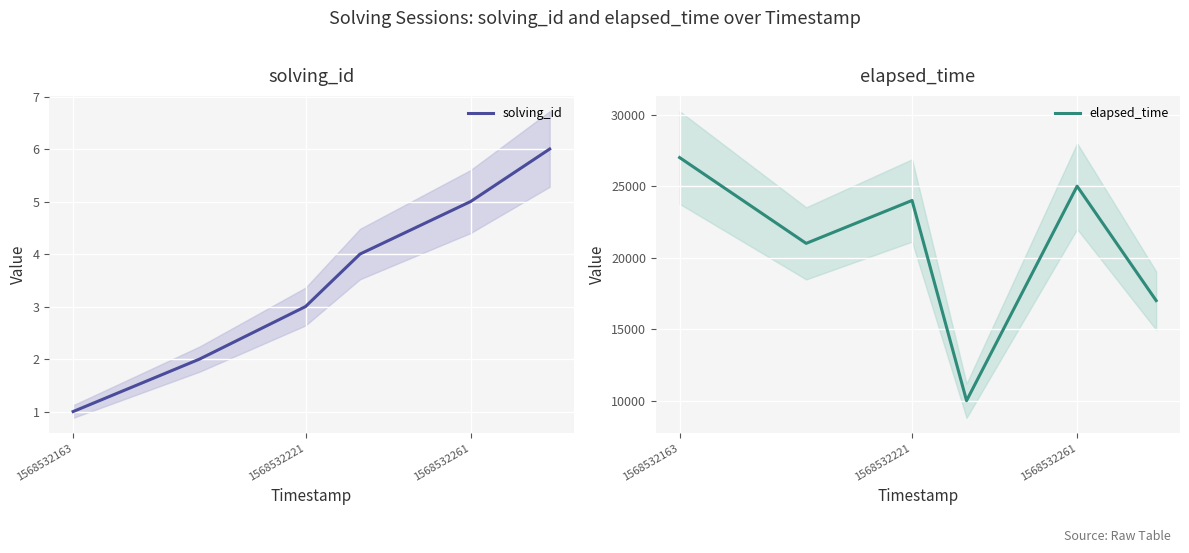

Which series has the largest total across all categories?

elapsed_time